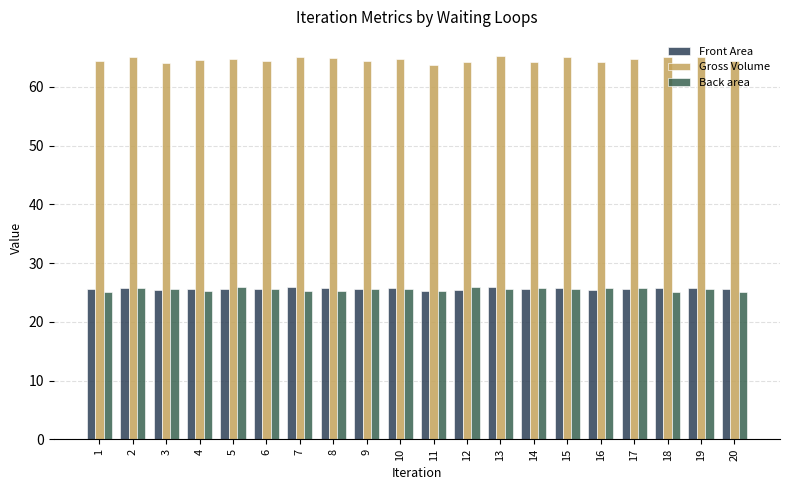

True or false: Front Area has a value of 25.5 at 16.

True